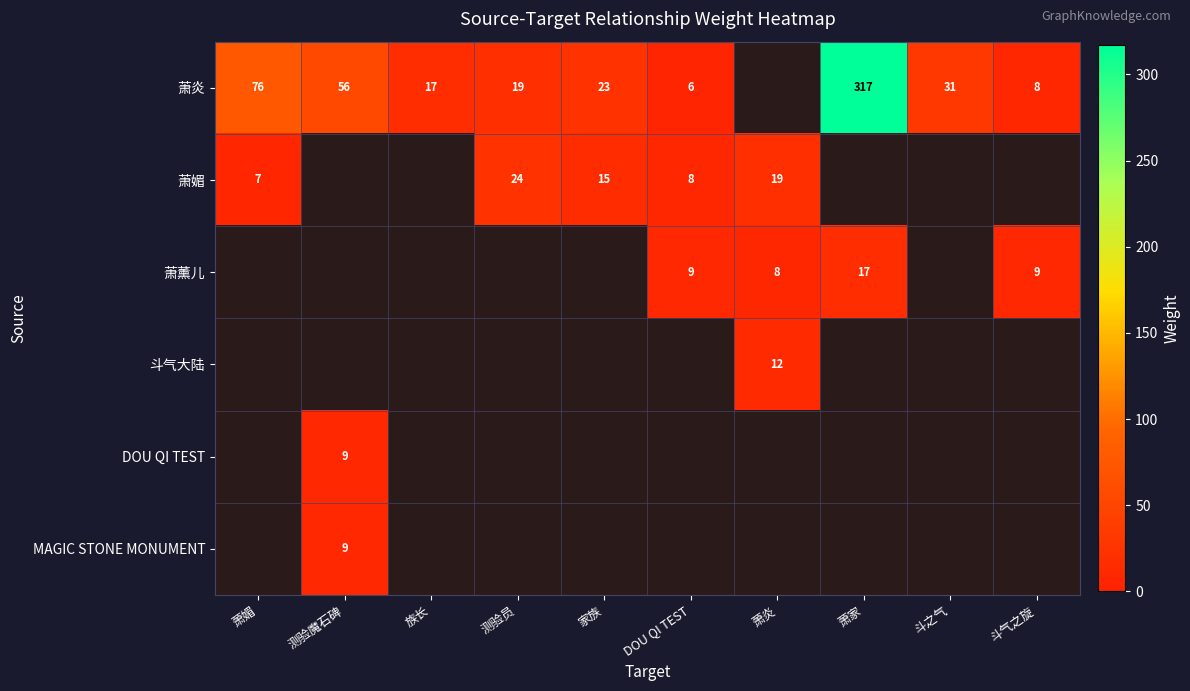

The value of 萧薰儿 at 萧家 is 24. True or false?

False